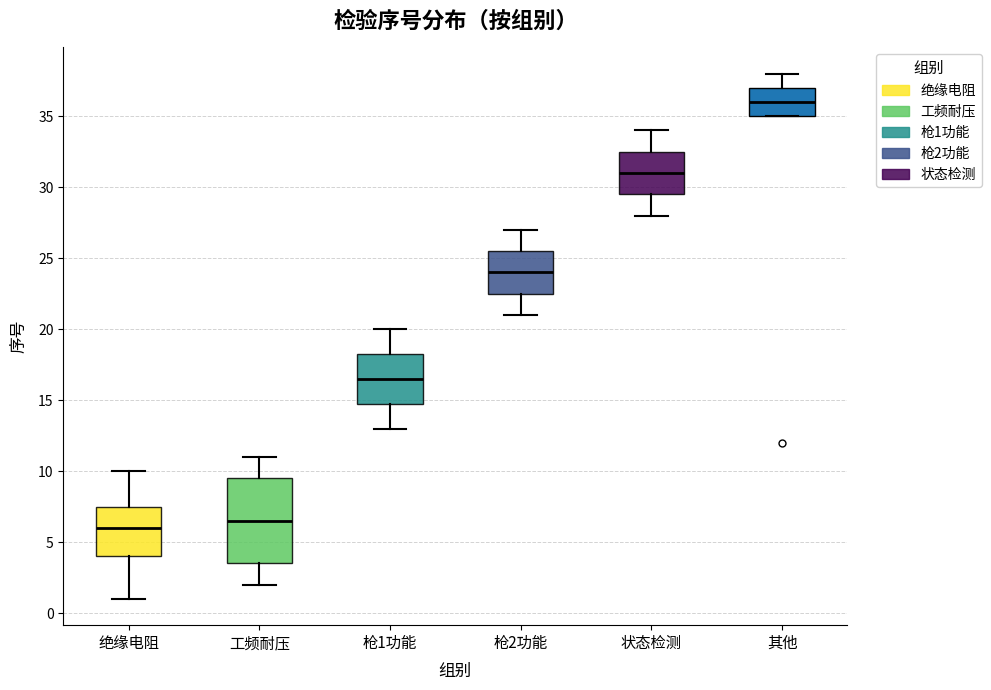

Reading left to right, transcribe this box plot: for each box, give where its median line is, the range the box spans, and where its two whiskers end, as read against the y-axis. The values are not printed on the chart, so give them approximately, as read against the axis.

绝缘电阻: median 6.0, box 4.0 to 7.5, whiskers 1.0 to 10.0
工频耐压: median 6.5, box 3.5 to 9.5, whiskers 2.0 to 11.0
枪1功能: median 16.5, box 15.0 to 18.5, whiskers 13.0 to 20.0
枪2功能: median 24.0, box 22.5 to 25.5, whiskers 21.0 to 27.0
状态检测: median 31.0, box 29.5 to 32.5, whiskers 28.0 to 34.0
其他: median 36.0, box 35.0 to 37.0, whiskers 35.0 to 38.0